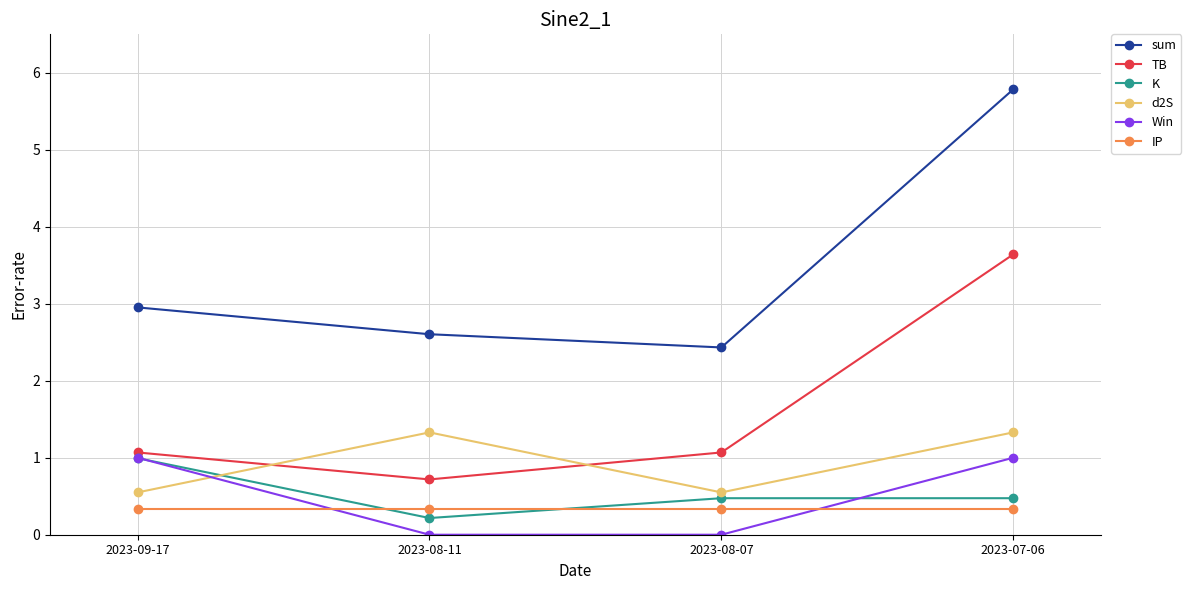

Between 2023-08-07 and 2023-07-06, which series saw the biggest shift?

sum